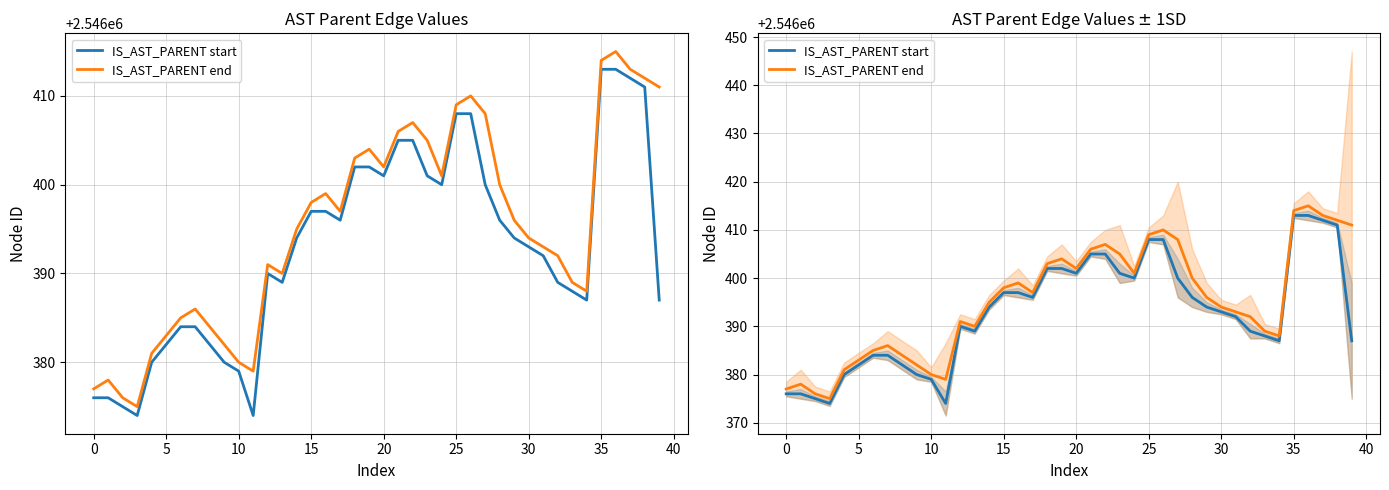

Which has a higher value, 16 or 45?

16